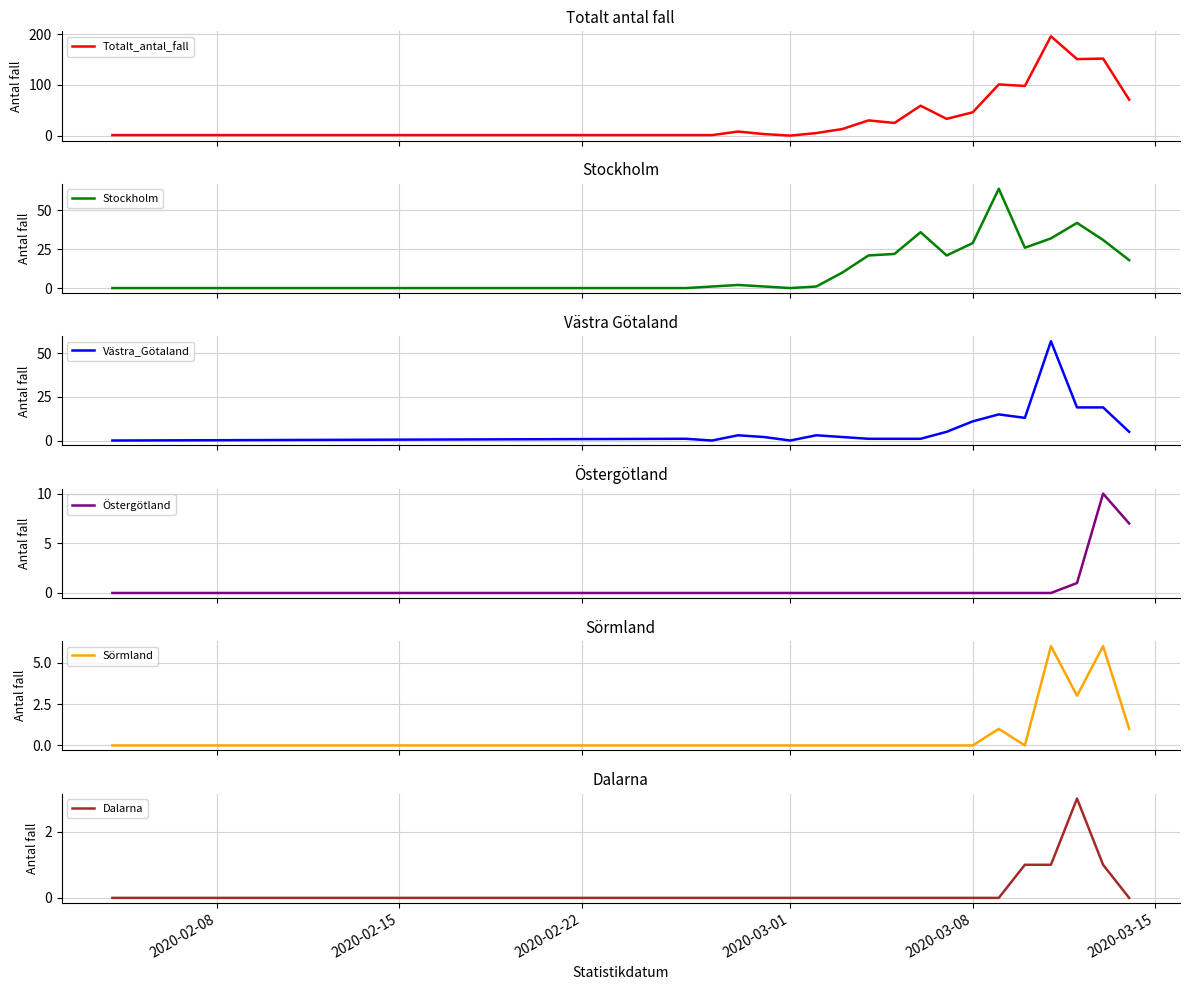

True or false: Sörmland and Stockholm cross at least once.

False